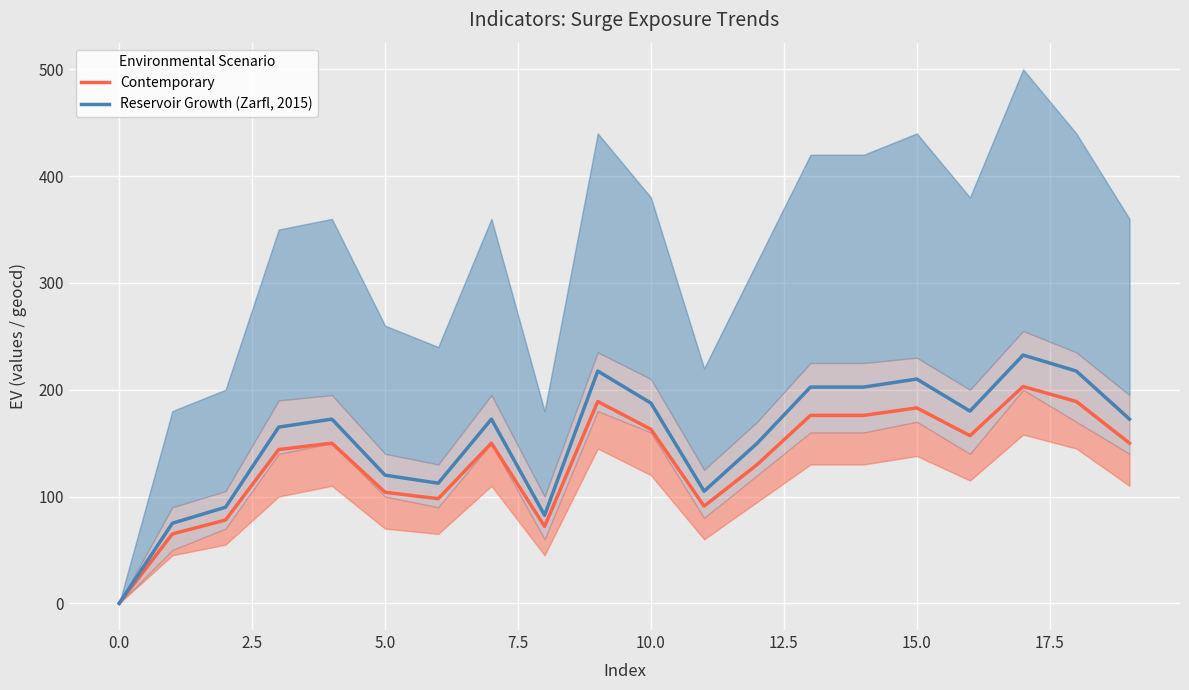

At which category is the sum across all series the highest?

17